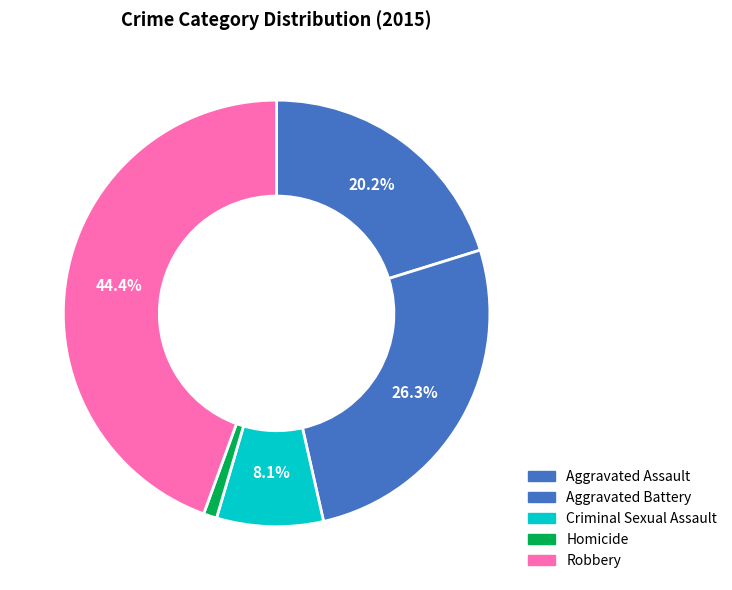

To the nearest percent, what is the average slice percentage?

20%